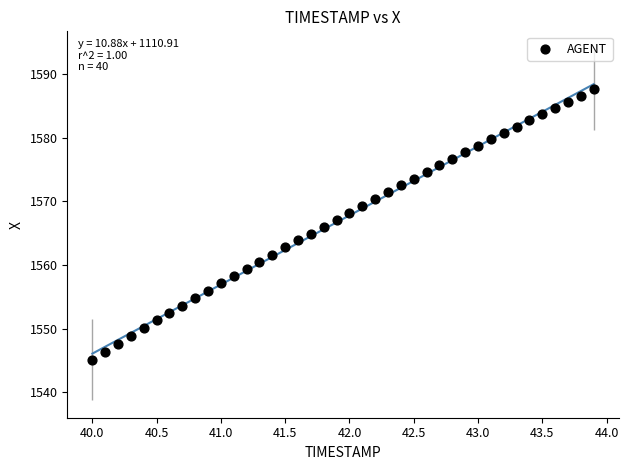

What is the range of Y values (max minus min)?

42.5